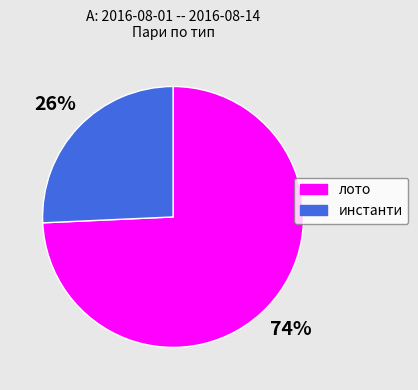

To the nearest percent, what portion does инстанти represent?

26%